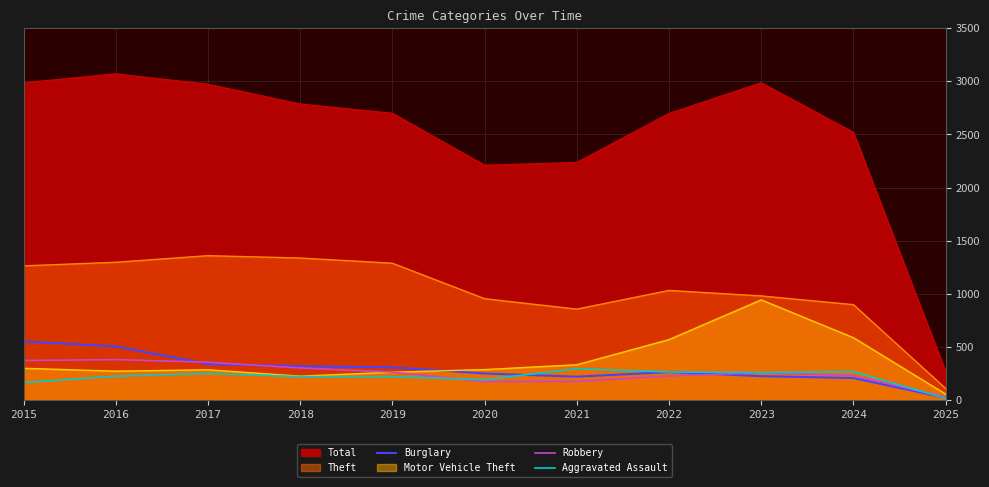

How many times do Aggravated Assault and Burglary cross each other?

2